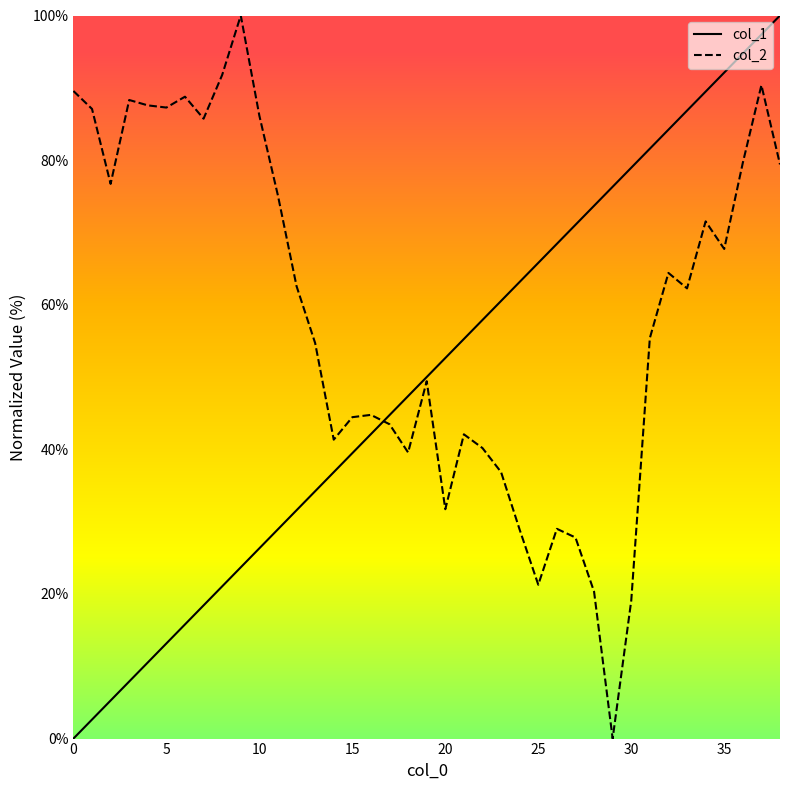

Rank the series by their average value, from lowest to highest.

col_1, col_2